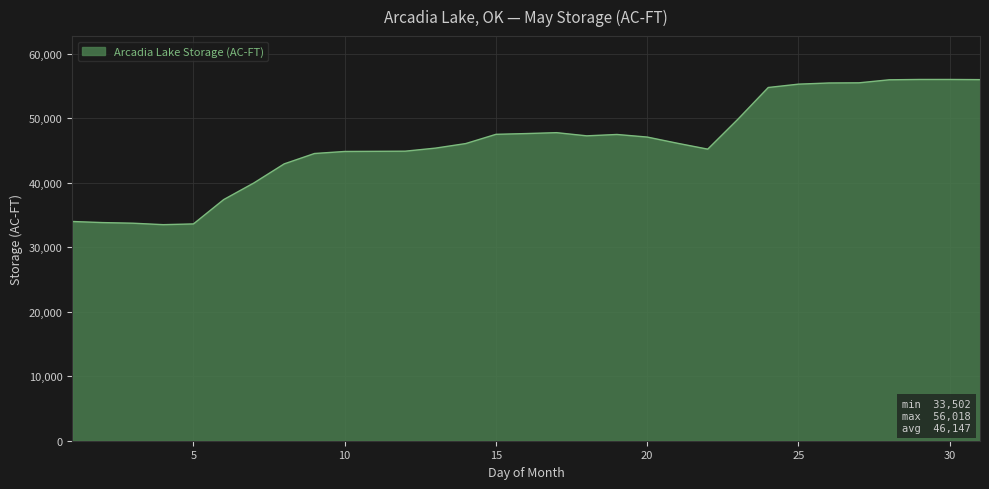

What is the smallest value displayed?

33502